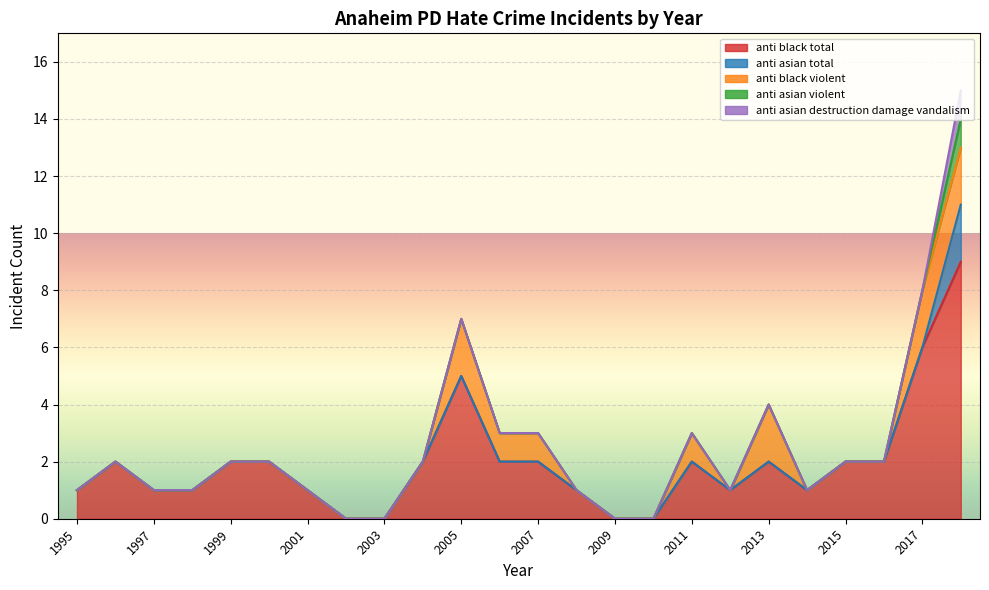

True or false: anti_asian_violent has more than 0 interior local peaks.

False